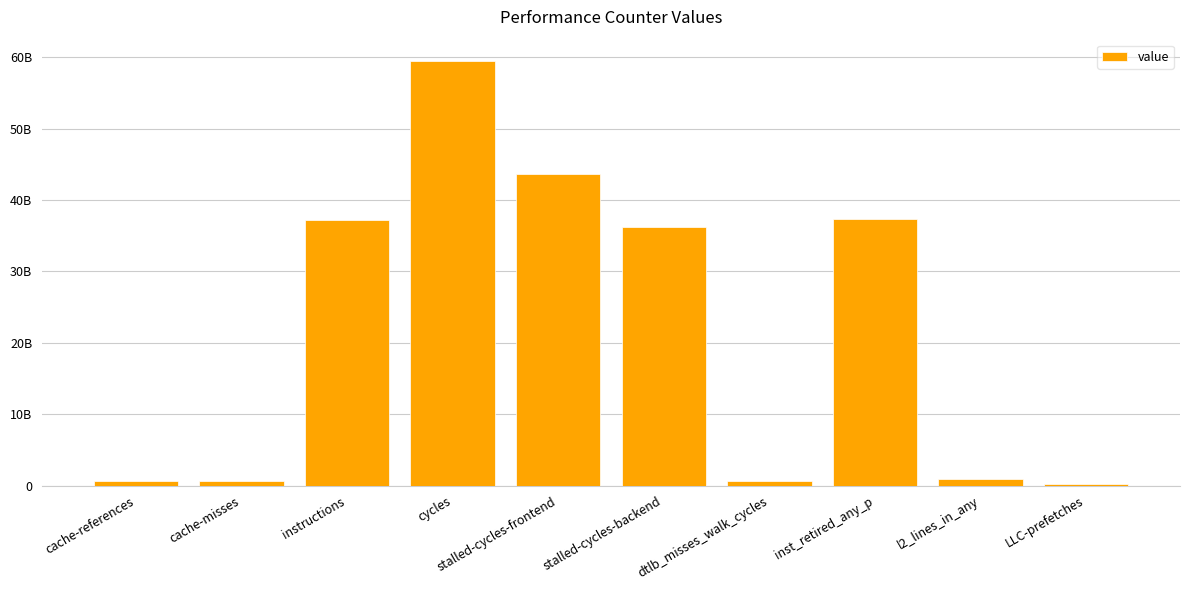

What is the sum of the values at l2_lines_in_any and LLC-prefetches?

1203327309